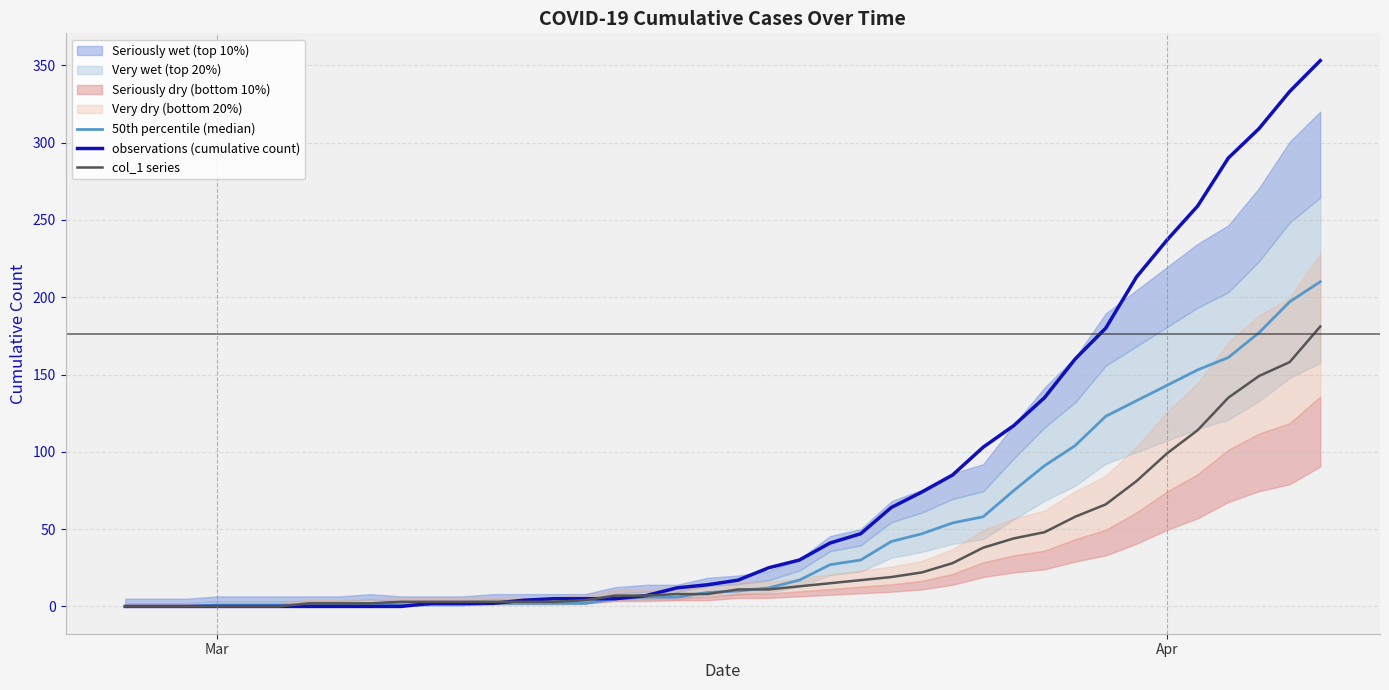

Which series ends up on top after the final intersection of col_1 series and 50th percentile (median)?

50th percentile (median)